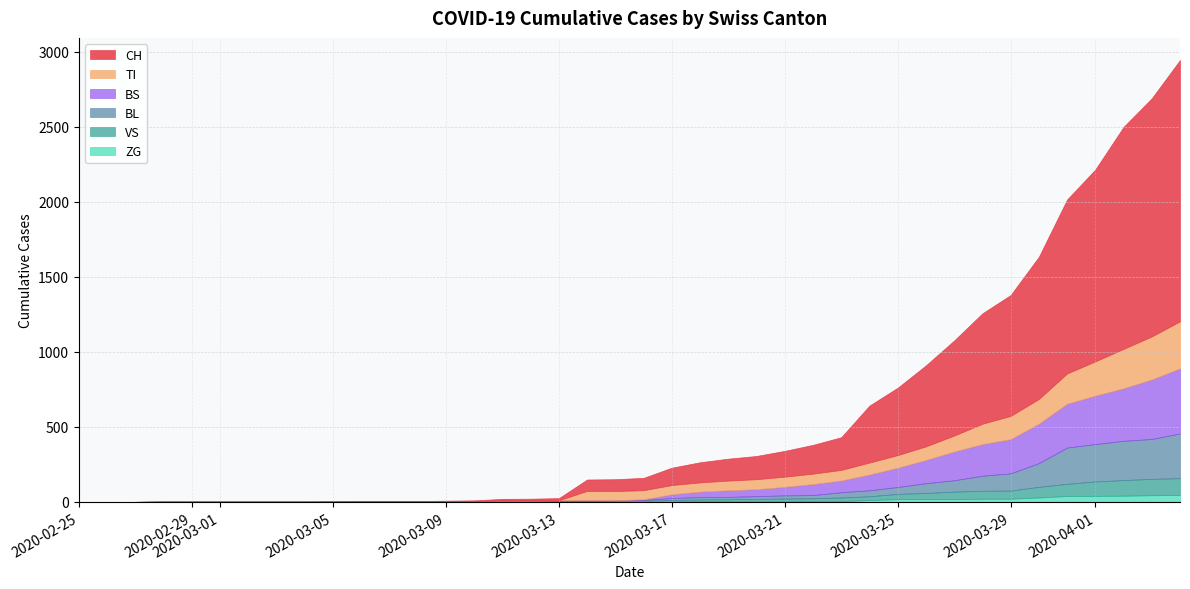

List the series in order of their peak value, lowest first.

ZG, VS, BL, TI, BS, CH